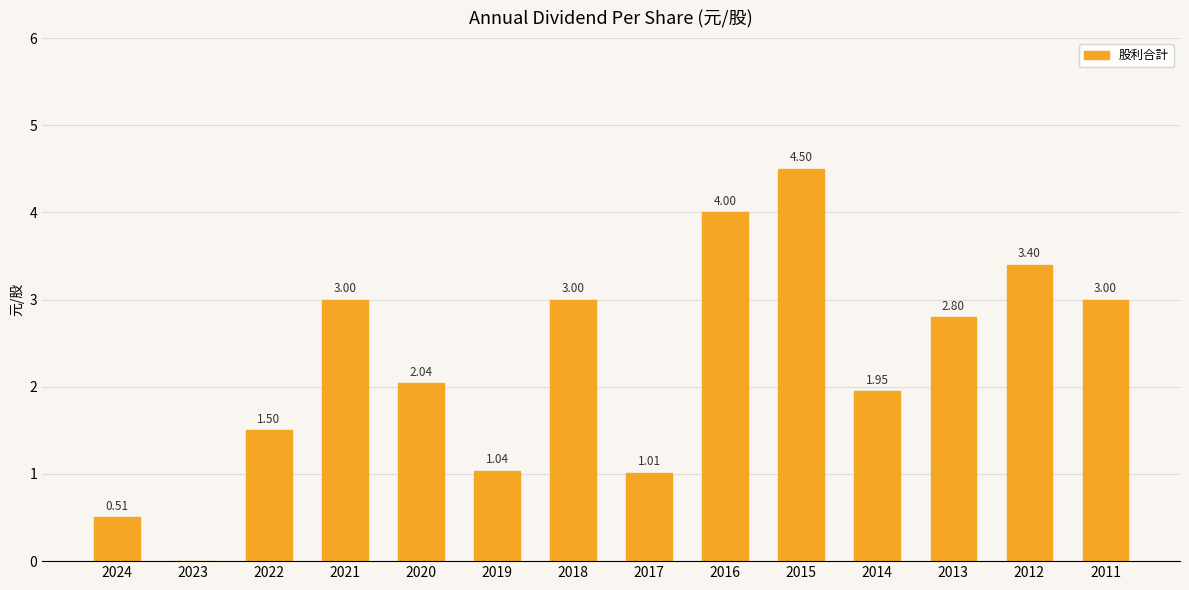

Approximately how many times larger is the value at 2015 compared to 2021?

1.5